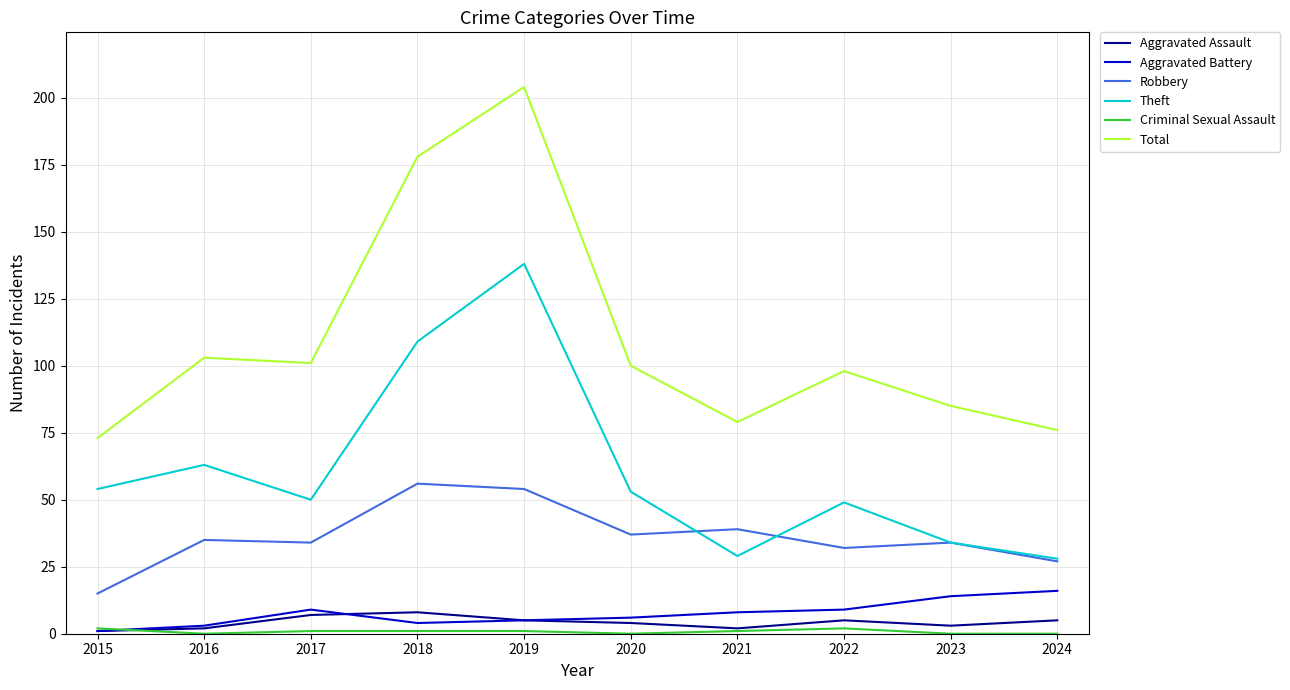

The value of Theft at 2019 is 138. True or false?

True